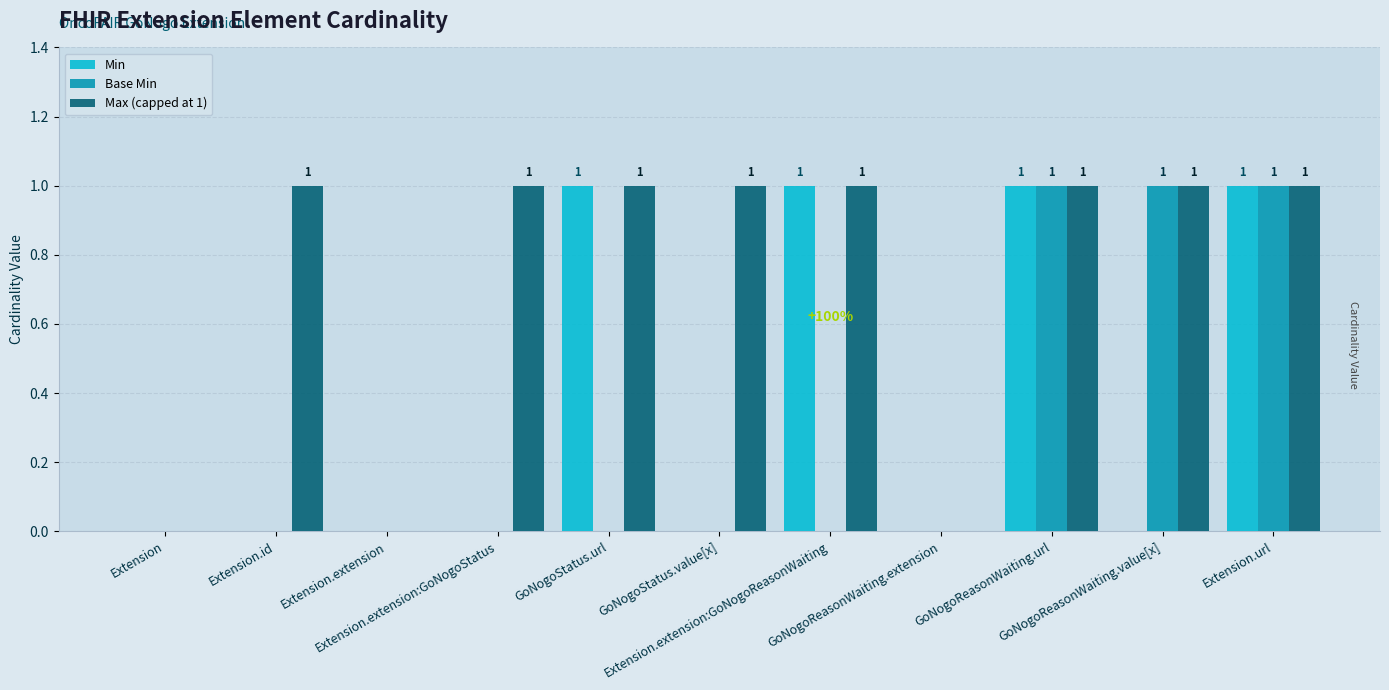

How many groups of bars are there?

11